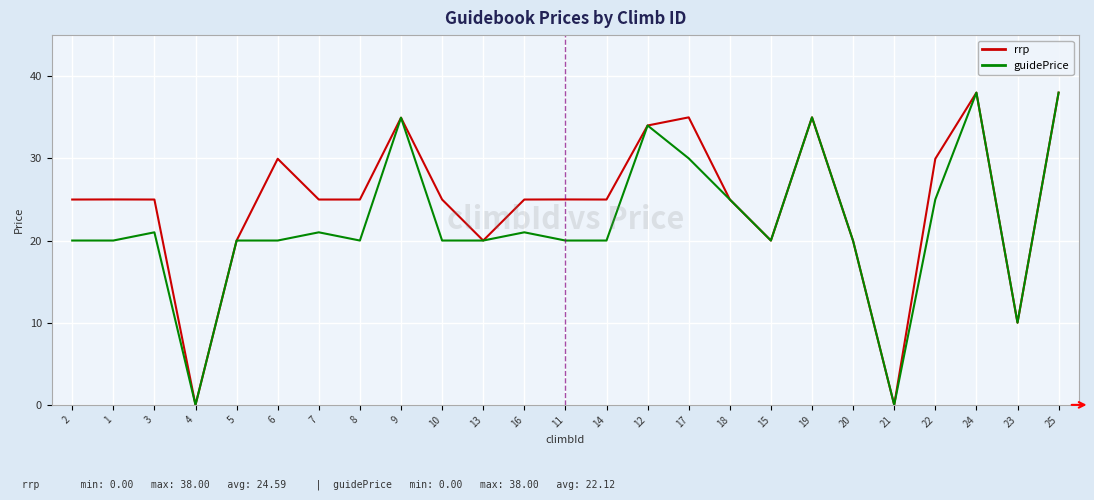

What is the highest value of the guidePrice series?

38.0